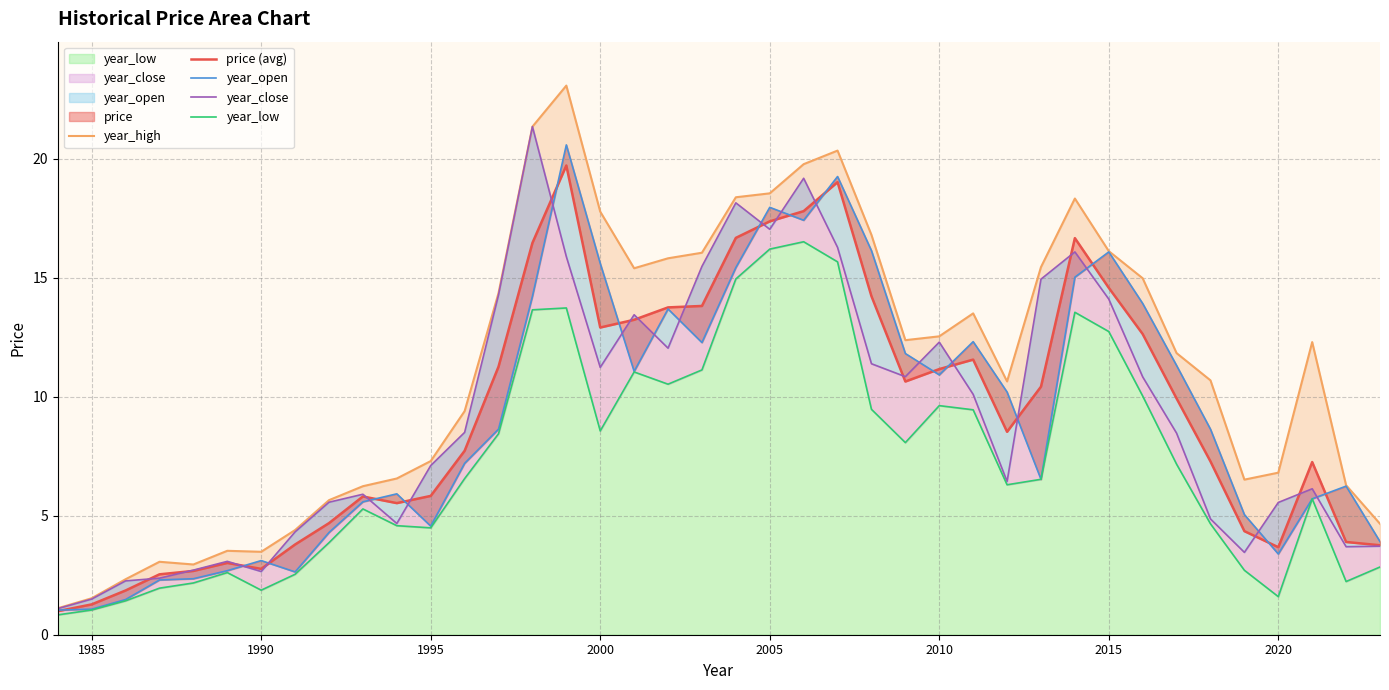

Is the value of year_high at 17 greater than the value of year_open at 24?

No